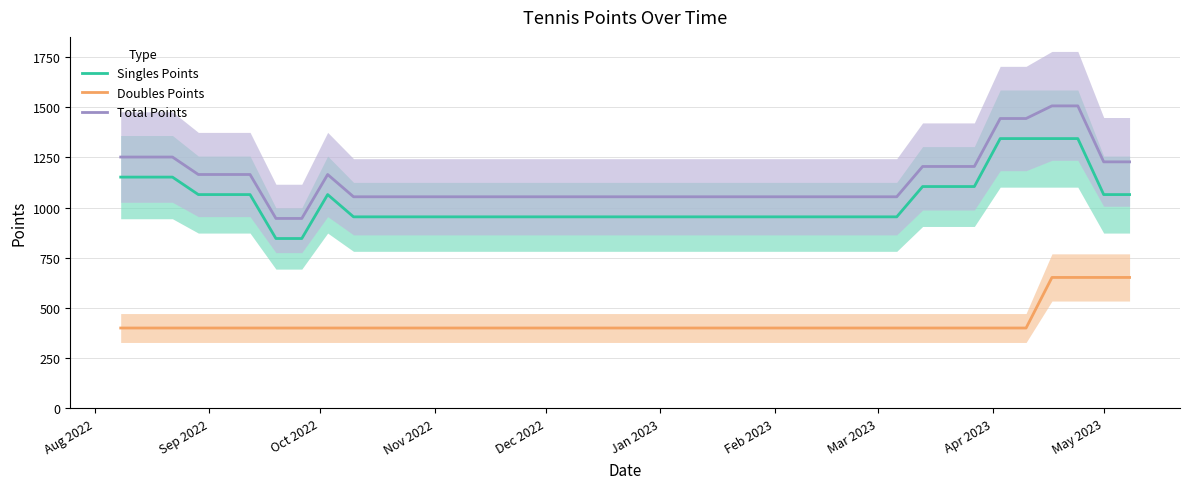

How many data points in Total Points are less than 1054?

2